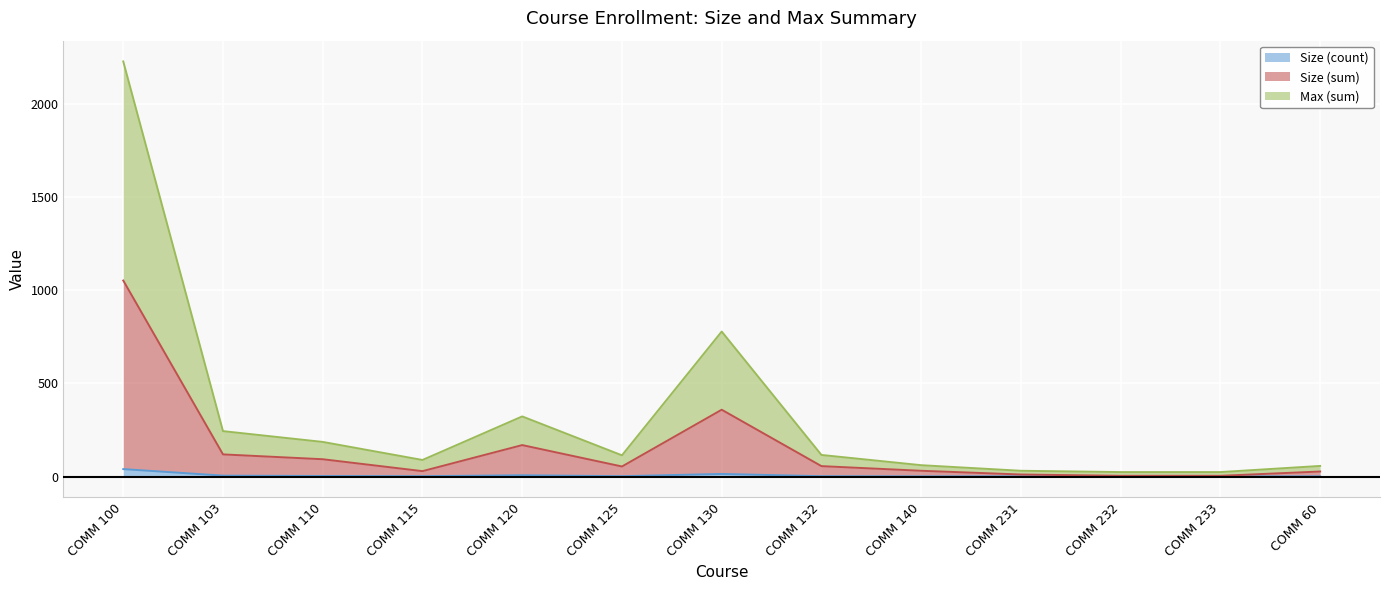

What is the label of the 4th point from the left?

COMM 115